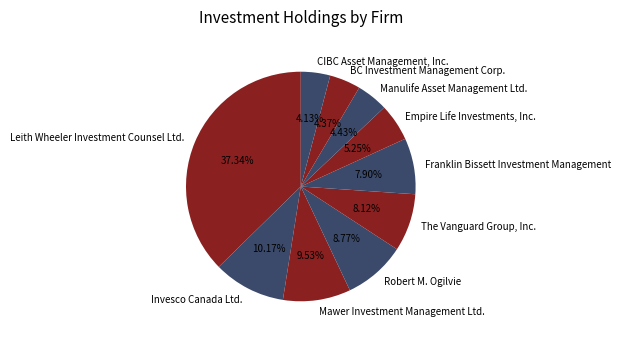

To the nearest percent, what is the difference between the CIBC Asset Management, Inc. and Franklin Bissett Investment Management slice percentages?

4%